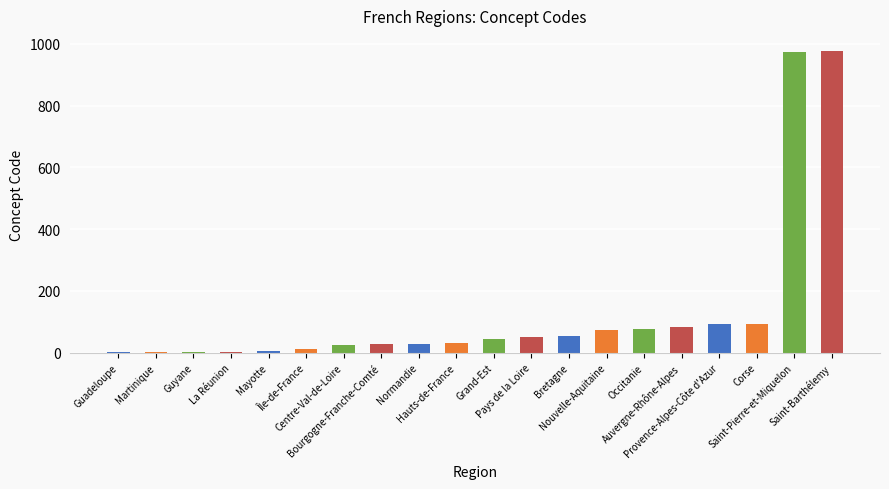

What is the greatest value displayed?

977